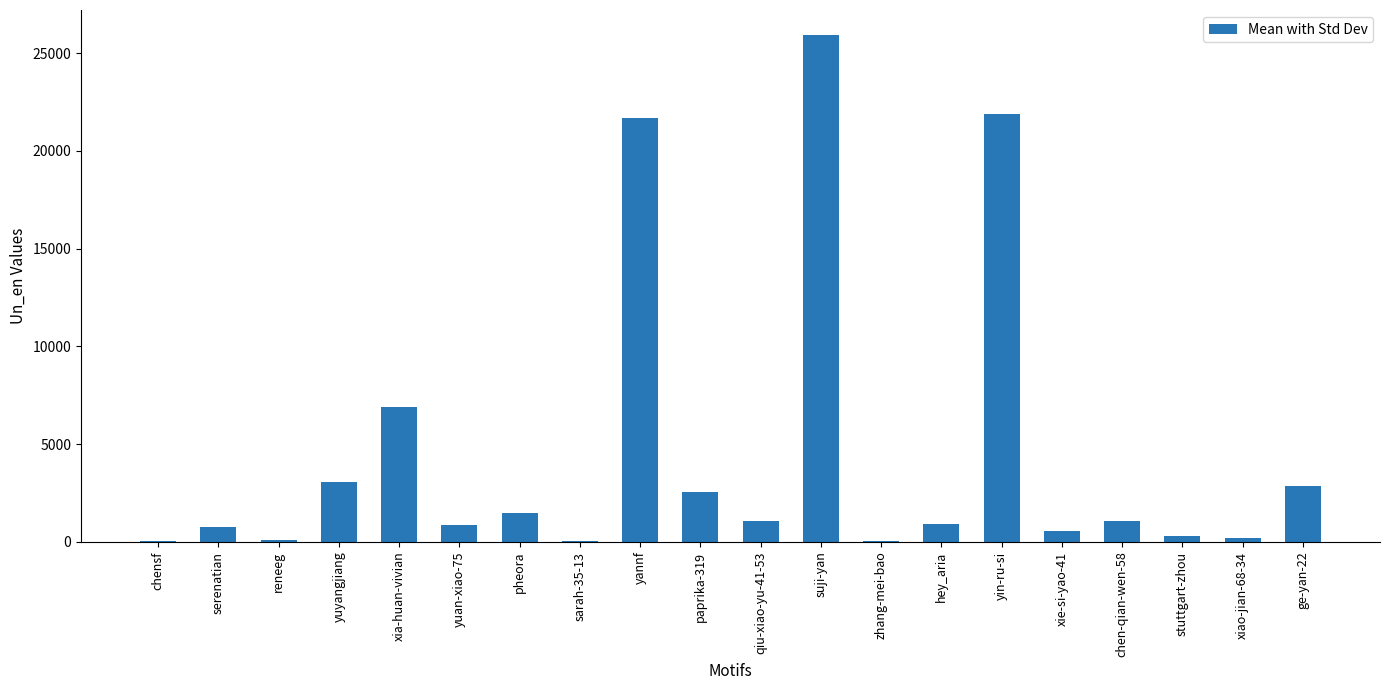

What is the sum of the values at xiao-jian-68-34 and yannf?

21914